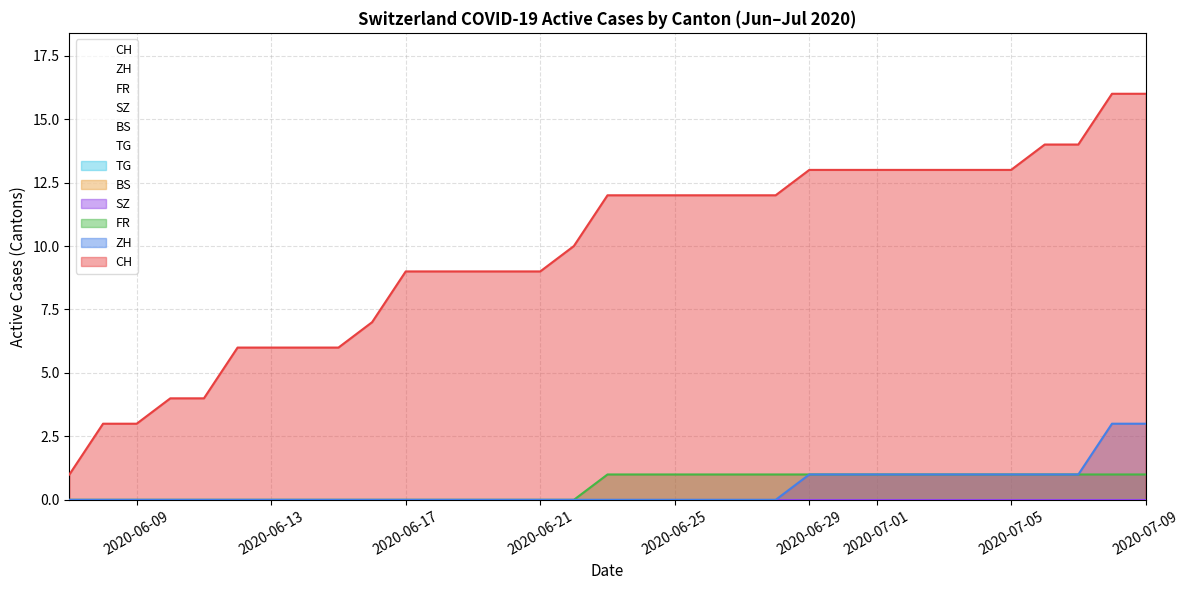

True or false: CH and ZH cross at least once.

False